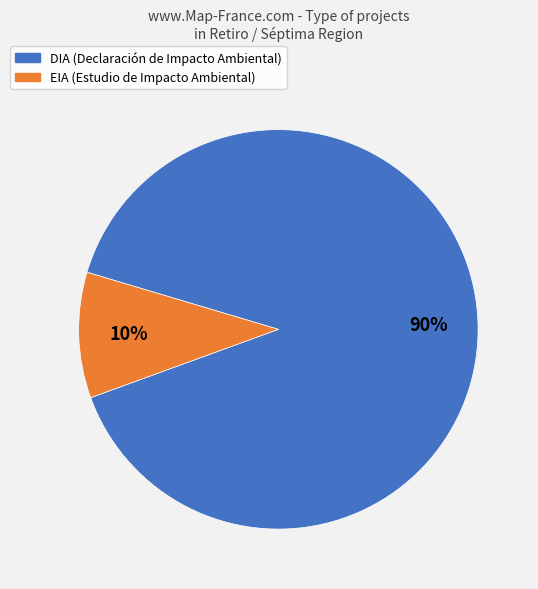

Is there a majority slice in this chart?

Yes